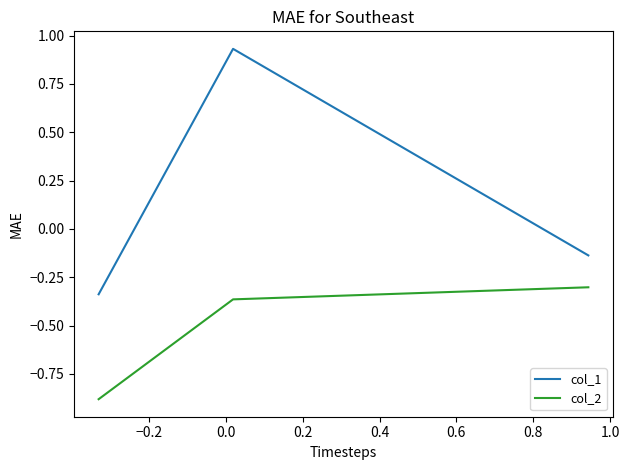

Which series has the largest range (max minus min)?

col_1